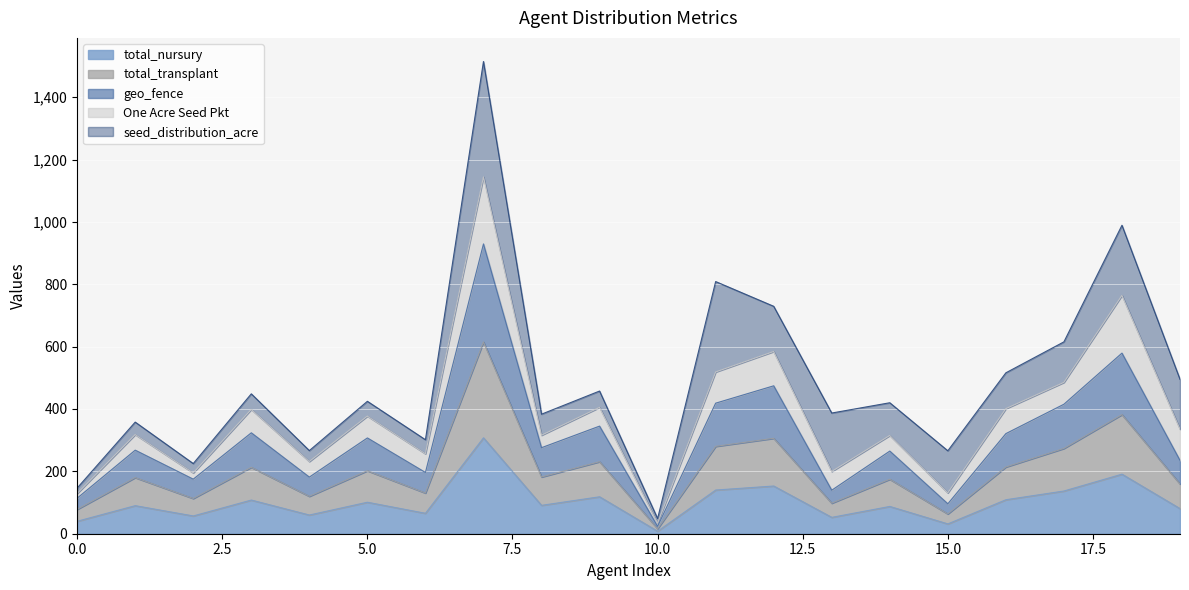

True or false: total_transplant and geo_fence intersect in this chart.

False